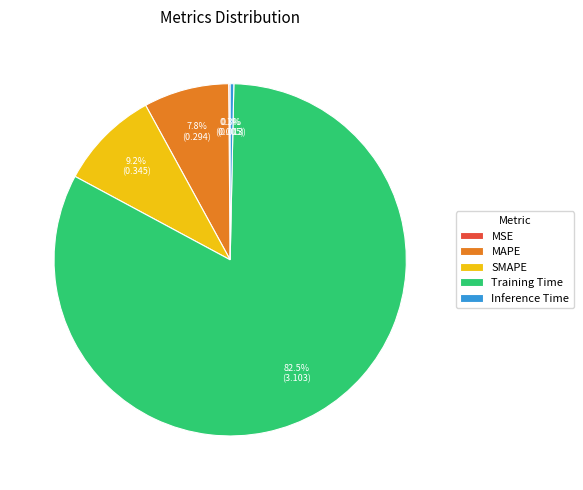

To the nearest percent, what is the difference between the SMAPE and Training Time slice percentages?

73%